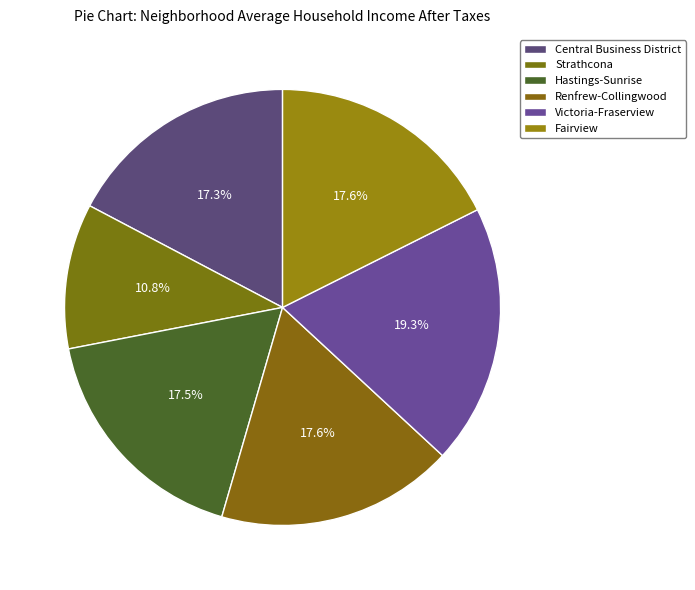

What percentage is the Victoria-Fraserview slice, to the nearest percent?

19%